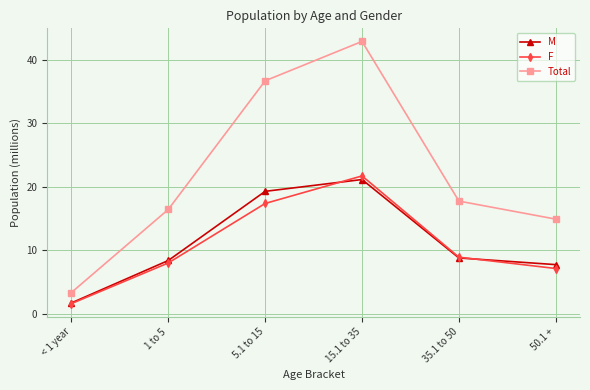

How many lines are shown in the chart?

3